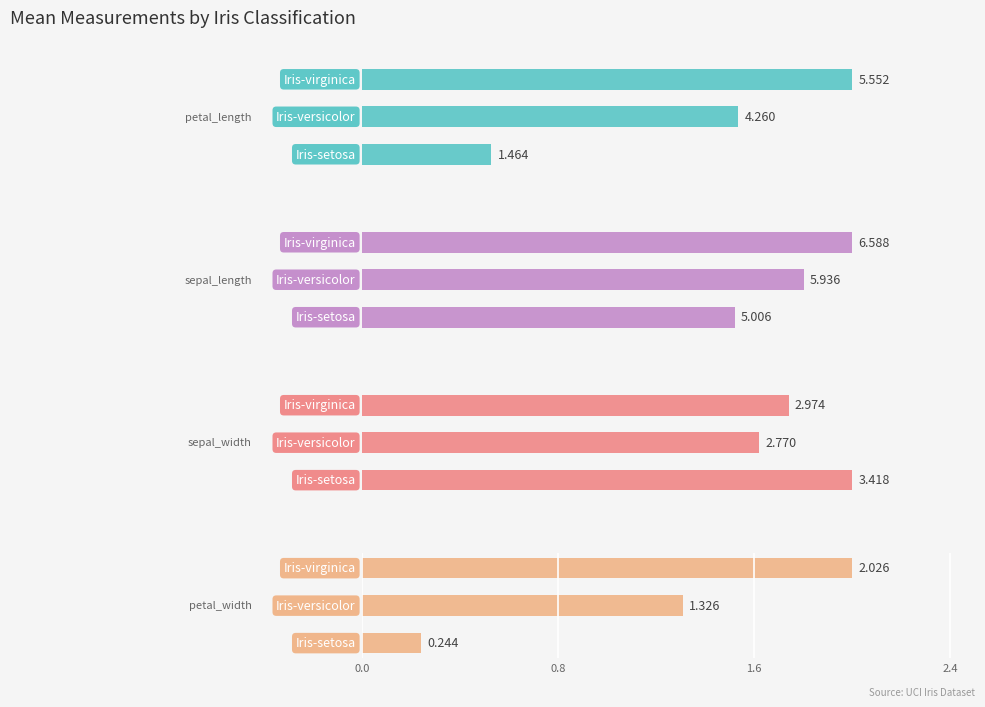

How many data points in petal_length are less than 4?

1